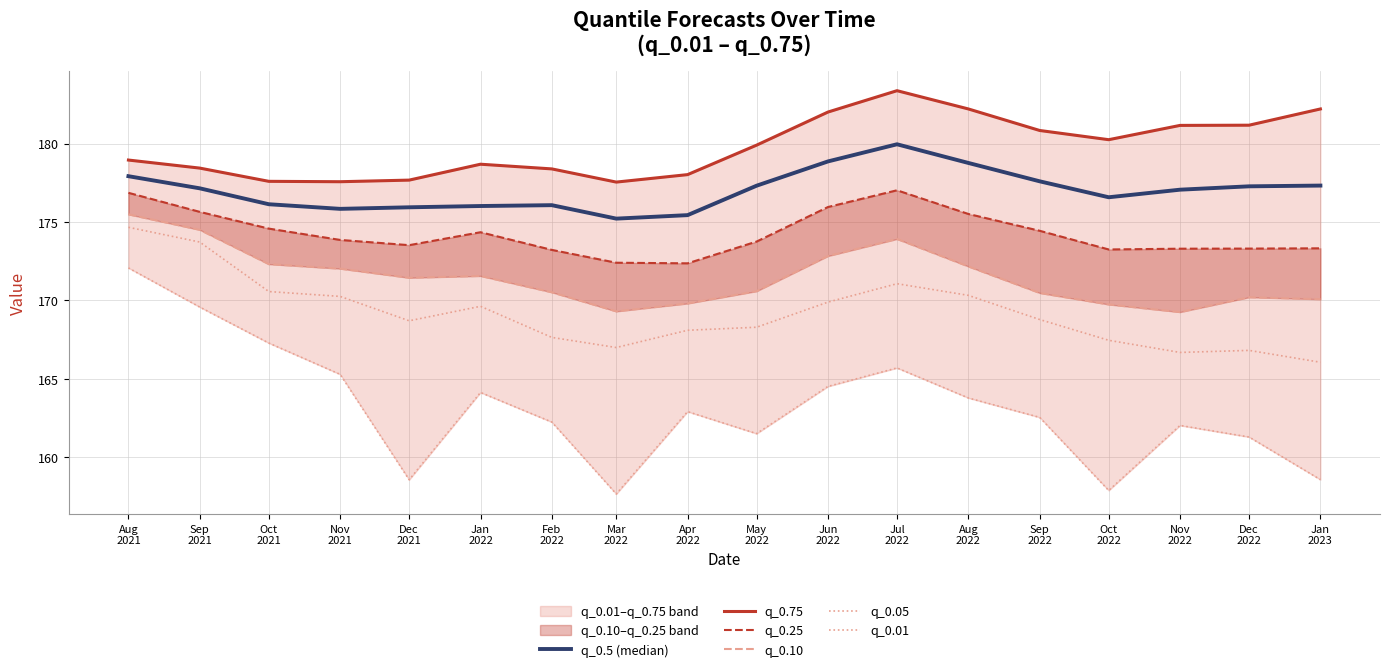

List the series in order of their peak value, lowest first.

q_0.01, q_0.05, q_0.10, q_0.25, q_0.5 (median), q_0.75